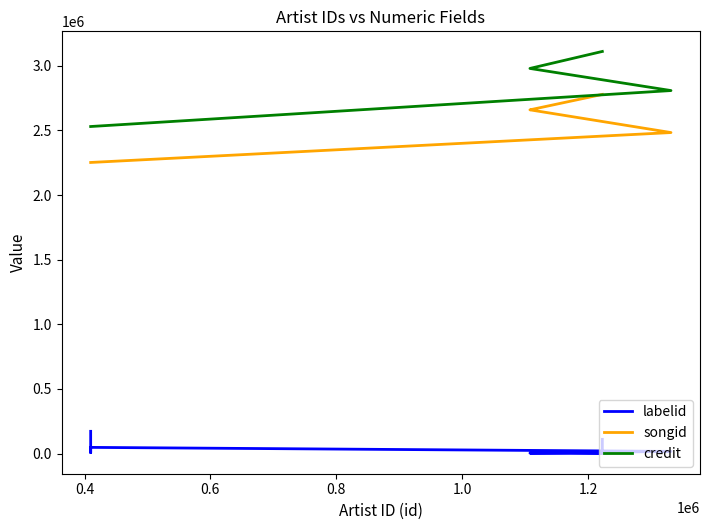

What is the difference between the maximum and minimum values in the songid series?

526444